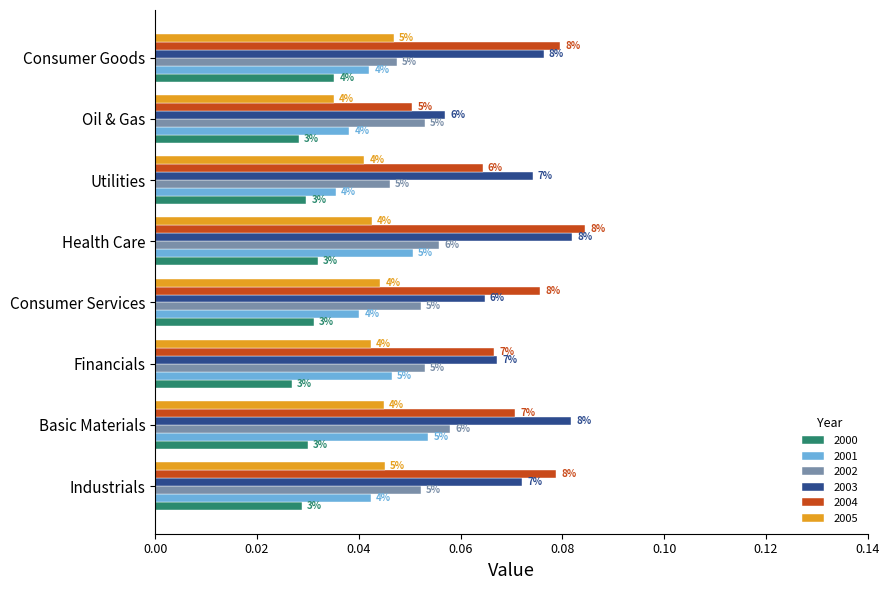

What are all the series names shown in the legend?

2000, 2001, 2002, 2003, 2004, 2005